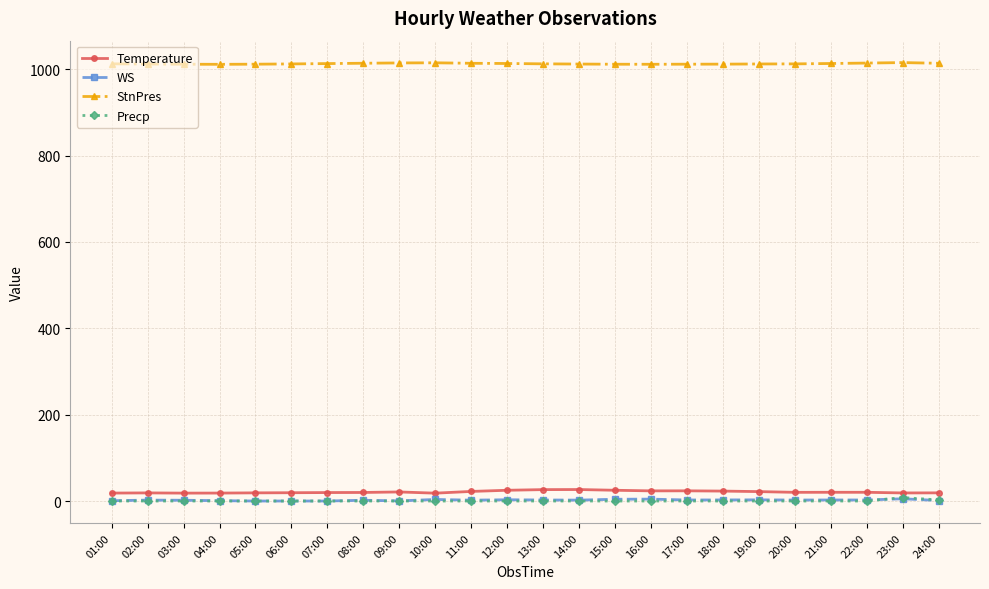

True or false: StnPres has more than 1 points higher than both neighbors.

True